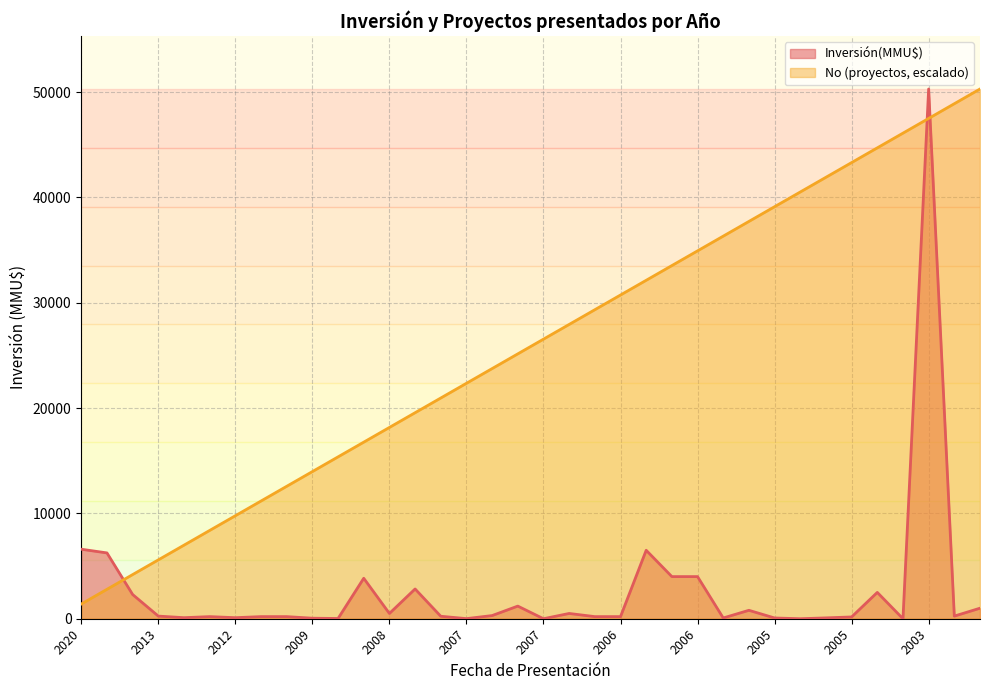

How many series are shown in this chart?

2